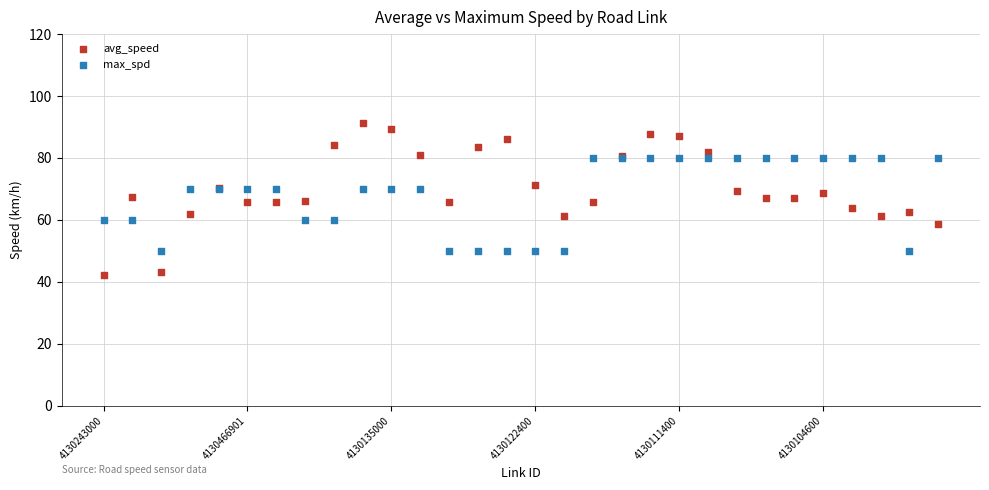

Which series has the largest Y range (max minus min)?

avg_speed